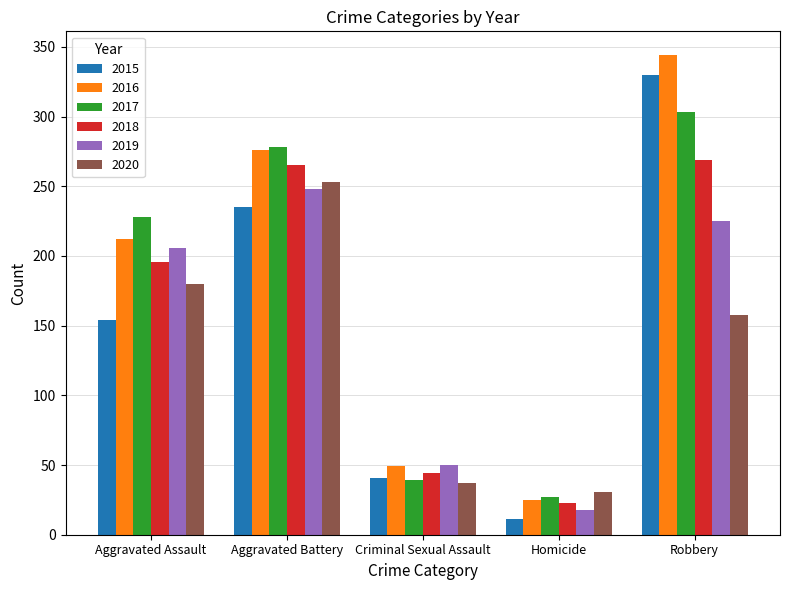

The value of 2018 at Criminal Sexual Assault is 44. True or false?

True